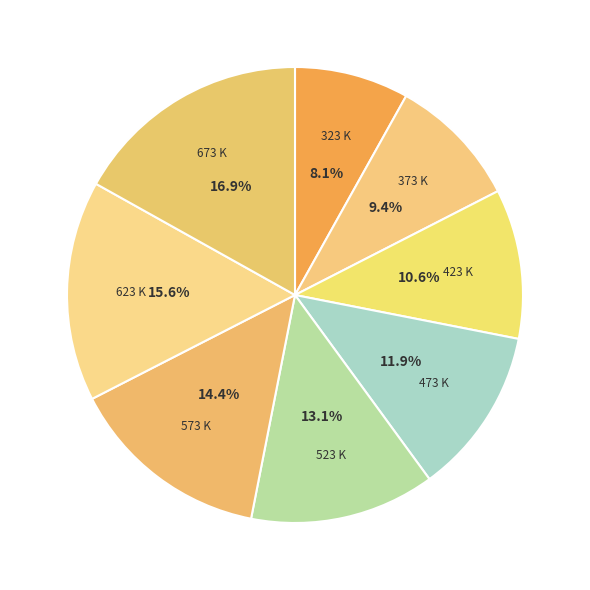

To the nearest percent, what is the difference between the largest and smallest slice percentages?

9%